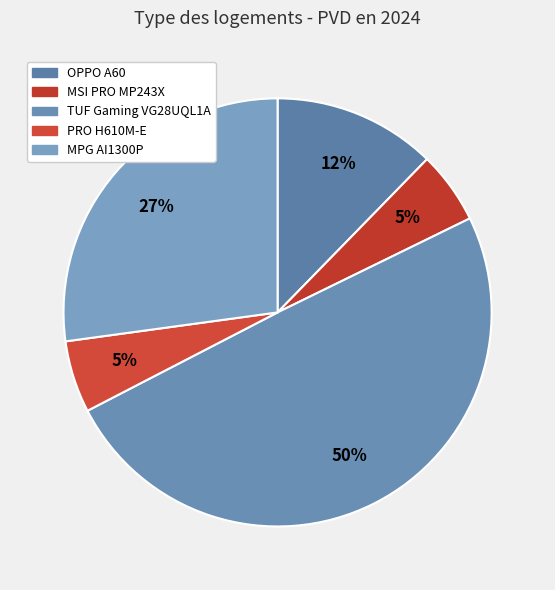

How many slices are in this pie chart?

5